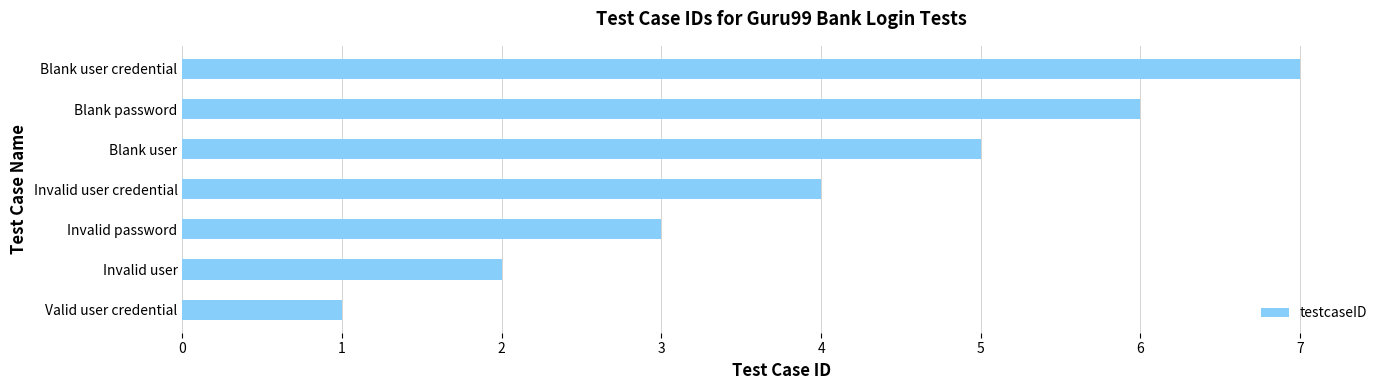

What is the approximate value at Invalid user credential?

4